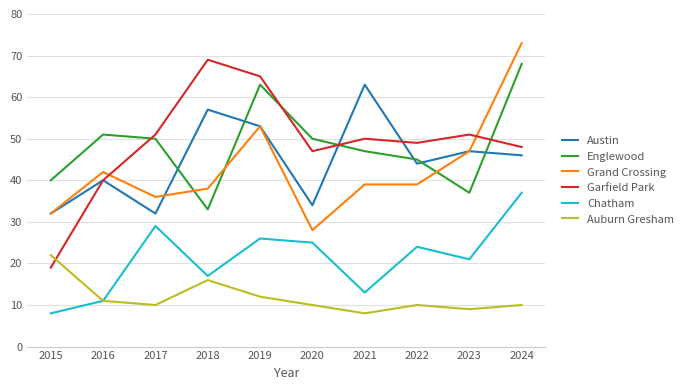

Reading right to left, transcribe all the data shown in this chart.

Austin: 46	47	44	63	34	53	57	32	40	32
Englewood: 68	37	45	47	50	63	33	50	51	40
Grand Crossing: 73	47	39	39	28	53	38	36	42	32
Garfield Park: 48	51	49	50	47	65	69	51	40	19
Chatham: 37	21	24	13	25	26	17	29	11	8
Auburn Gresham: 10	9	10	8	10	12	16	10	11	22